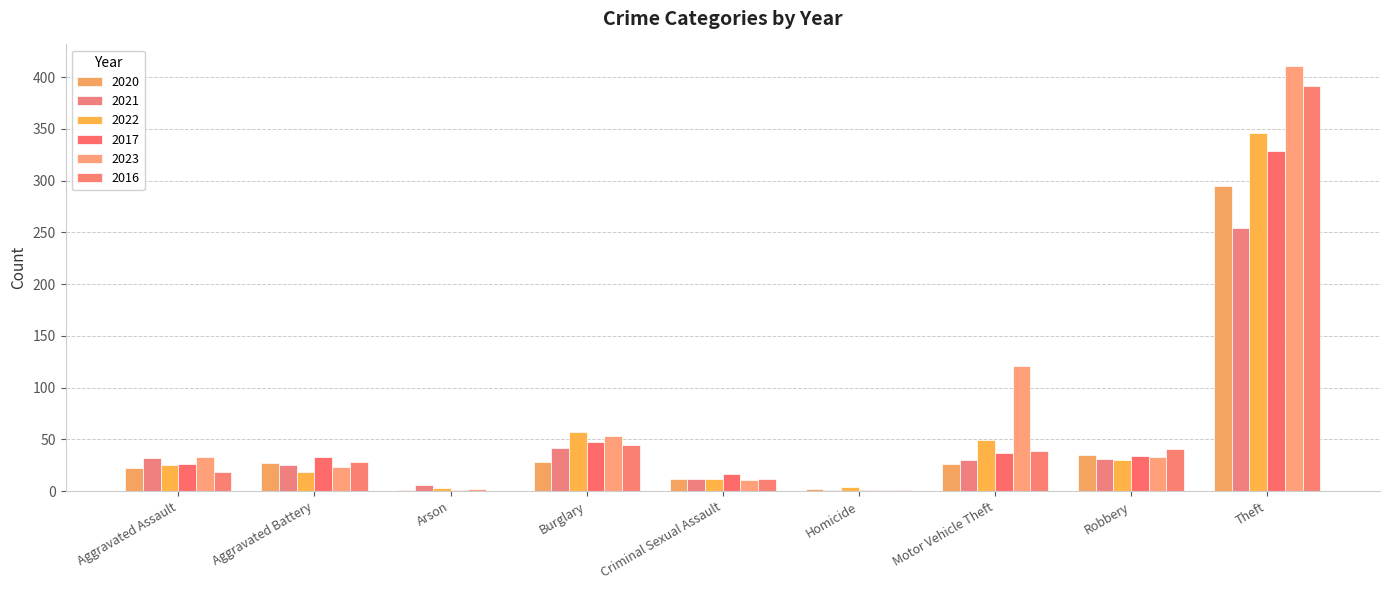

Reading right to left, transcribe all the data shown in this chart.

2020: Total=448	Theft=295	Robbery=35	Motor Vehicle Theft=26	Homicide=2	Criminal Sexual Assault=12	Burglary=28	Arson=1	Aggravated Battery=27	Aggravated Assault=22
2021: Total=433	Theft=254	Robbery=31	Motor Vehicle Theft=30	Homicide=1	Criminal Sexual Assault=12	Burglary=42	Arson=6	Aggravated Battery=25	Aggravated Assault=32
2022: Total=545	Theft=346	Robbery=30	Motor Vehicle Theft=49	Homicide=4	Criminal Sexual Assault=12	Burglary=57	Arson=3	Aggravated Battery=19	Aggravated Assault=25
2017: Total=526	Theft=329	Robbery=34	Motor Vehicle Theft=37	Homicide=1	Criminal Sexual Assault=17	Burglary=48	Arson=1	Aggravated Battery=33	Aggravated Assault=26
2023: Total=688	Theft=411	Robbery=33	Motor Vehicle Theft=121	Homicide=1	Criminal Sexual Assault=11	Burglary=53	Arson=2	Aggravated Battery=23	Aggravated Assault=33
2016: Total=576	Theft=391	Robbery=41	Motor Vehicle Theft=39	Homicide=1	Criminal Sexual Assault=12	Burglary=45	Arson=0	Aggravated Battery=28	Aggravated Assault=19